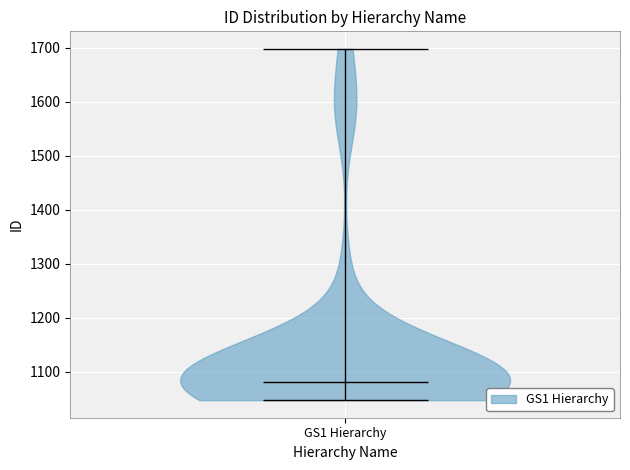

Read this violin plot against the y-axis: where its median line is, and the lowest and highest points the violin reaches. The values are not printed on the chart, so give them approximately, as read against the axis.

median line 1080, lowest point 1050, highest point 1700